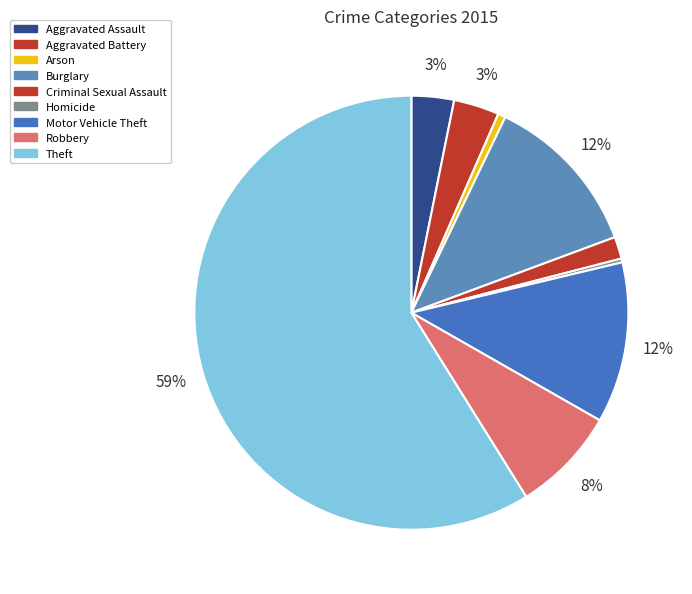

To the nearest percent, what is the combined percentage of Arson and Aggravated Battery?

4%